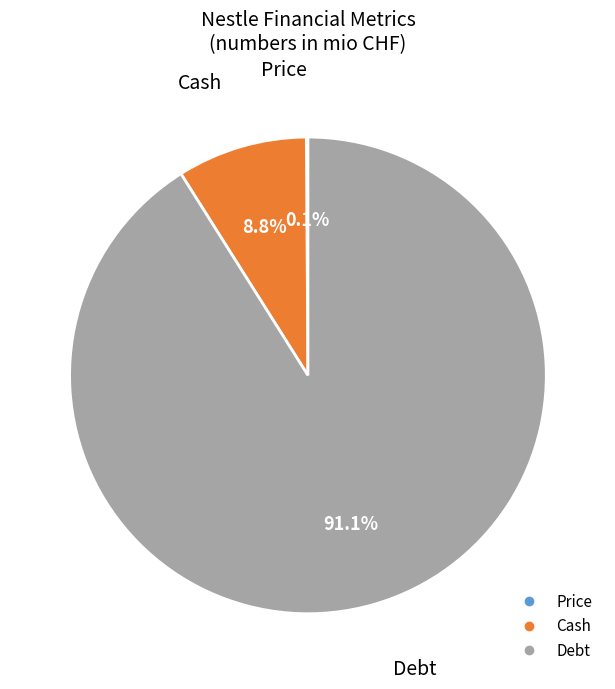

To the nearest percent, what is the average slice percentage?

33%